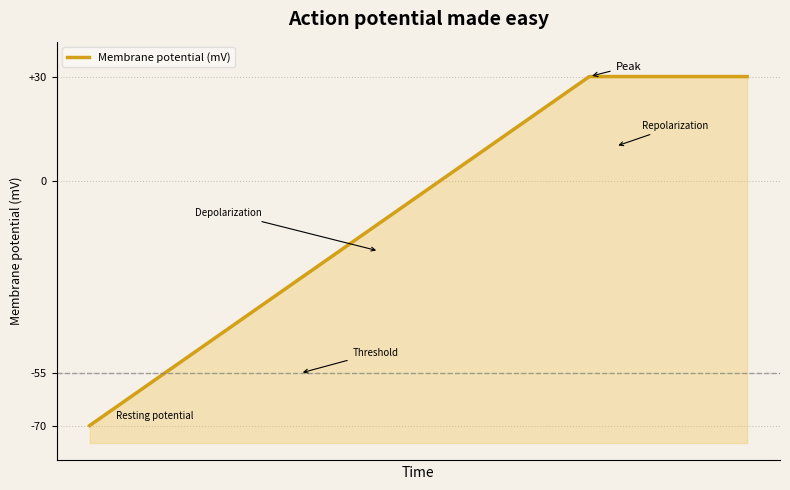

How many values are below zero?

14